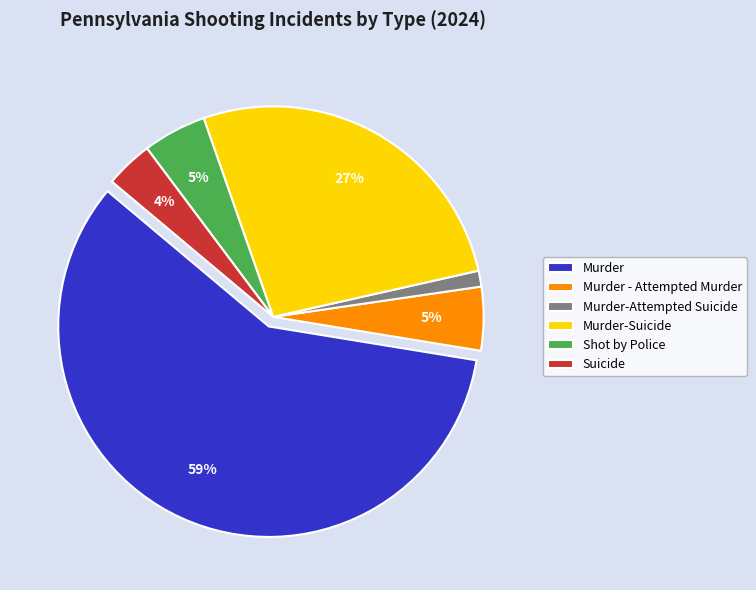

Between Murder-Suicide and Shot by Police, which is larger?

Murder-Suicide